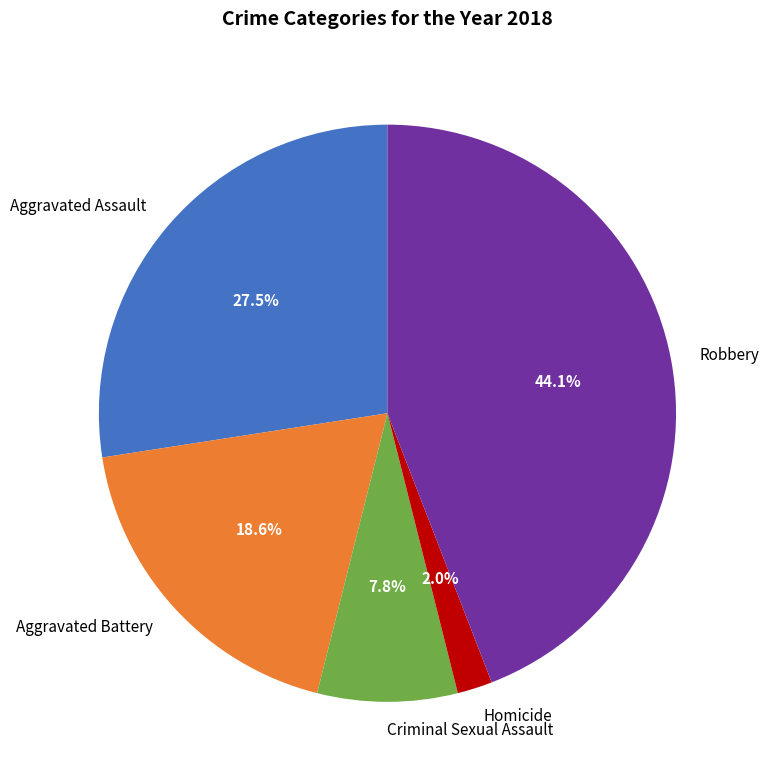

Count the number of slices in the pie.

5